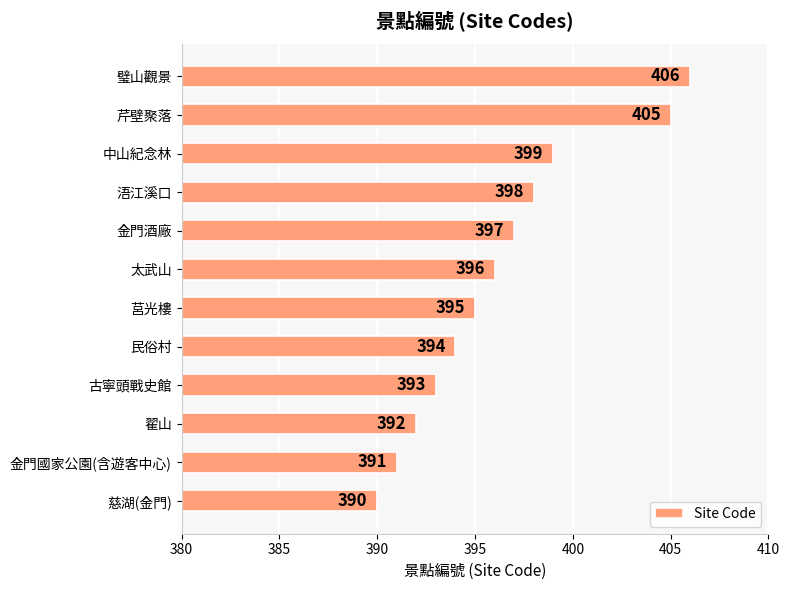

Are the bars horizontal?

Yes